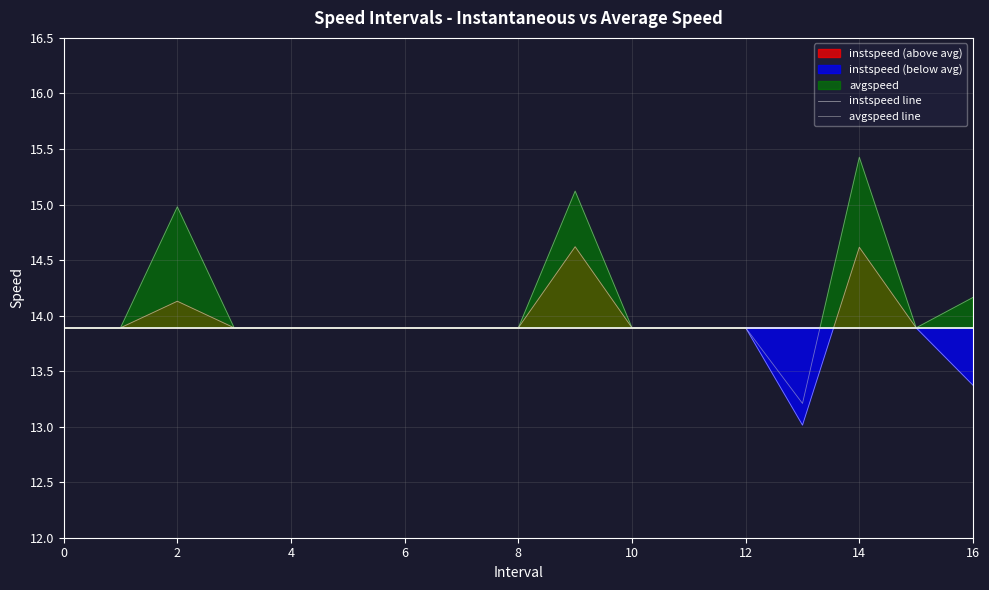

At which label does avgspeed line reach its peak?

14